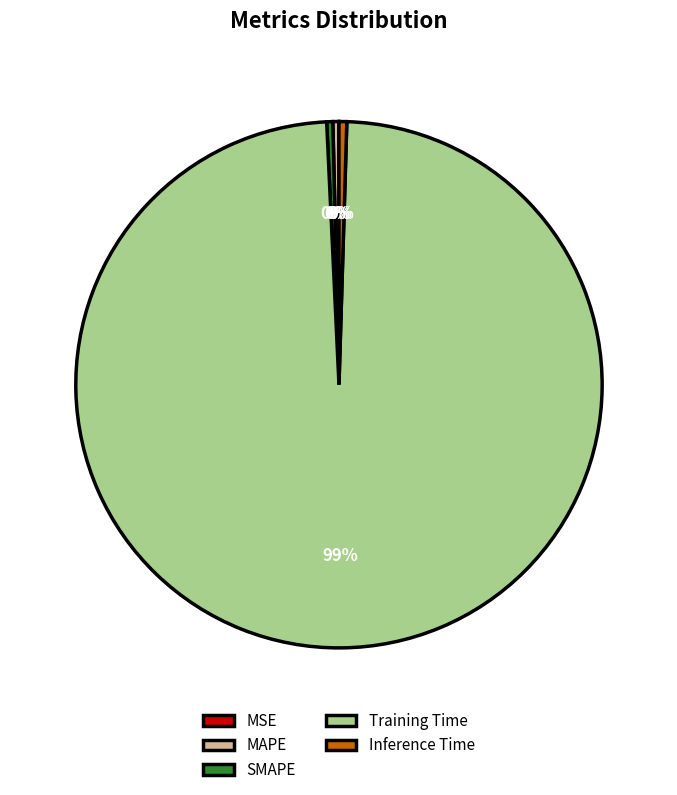

To the nearest percent, what is the average slice percentage?

20%